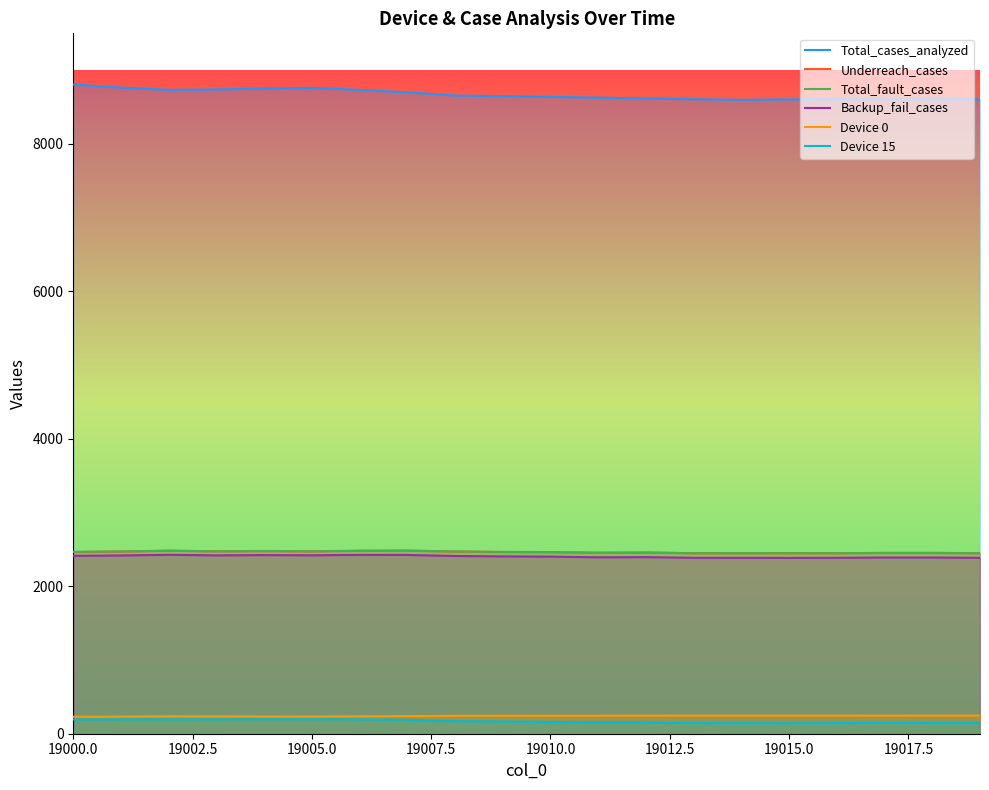

The Total_cases_analyzed series shows 8604 at 19015.0. True or false?

True